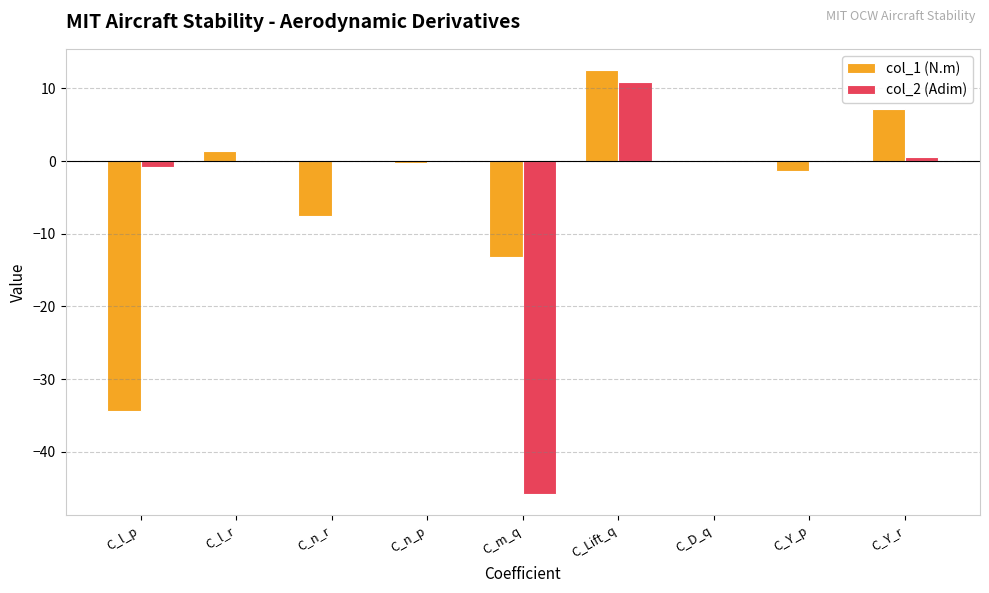

At which category is the sum across all series the highest?

C_Lift_q